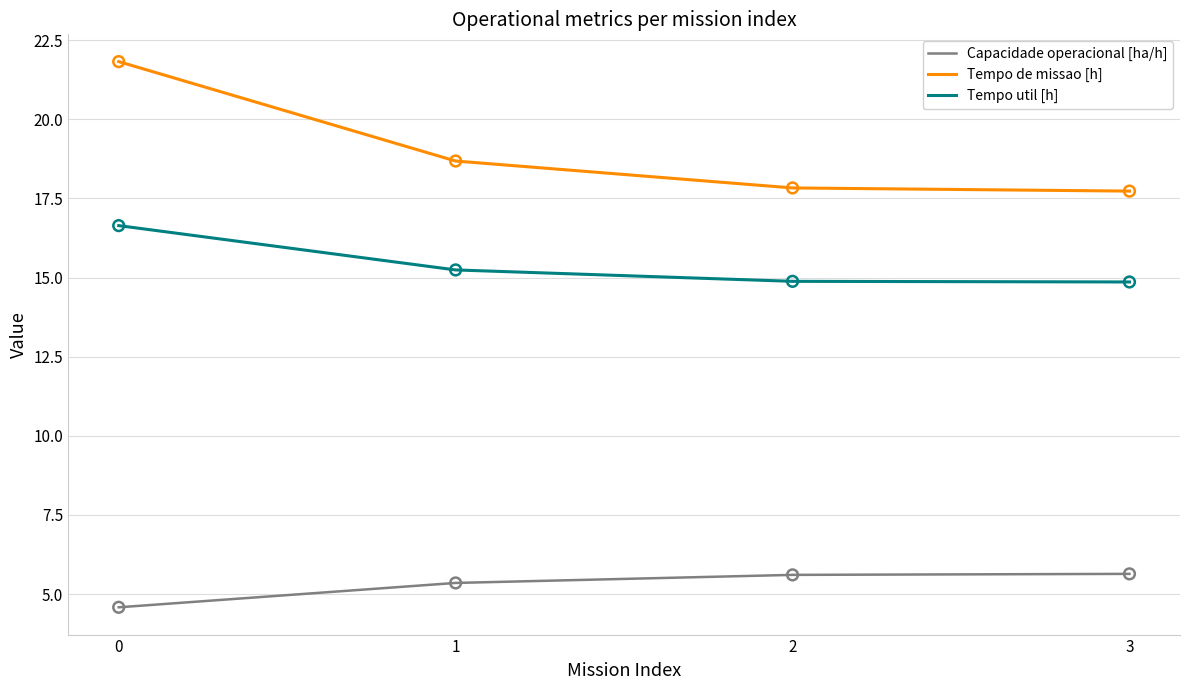

Which series has the widest spread of values?

Tempo de missao [h]